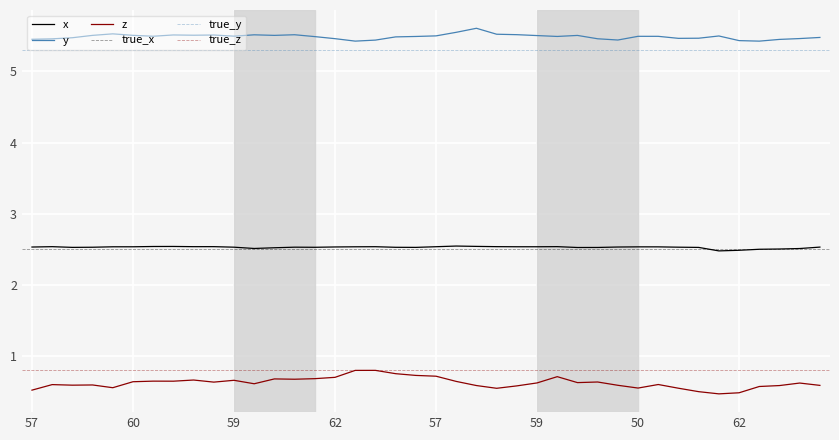

Reading left to right, extract all data points from this chart.

x: 2.5	2.5	2.5	2.5	2.5	2.5	2.5	2.5	2.5	2.5	2.5	2.5	2.5	2.5	2.5	2.5	2.5	2.5	2.5	2.5	2.5	2.5	2.5	2.5	2.5	2.5	2.5	2.5	2.5	2.5	2.5	2.5	2.5	2.5	2.5	2.5	2.5	2.5	2.5	2.5
y: 5.5	5.5	5.5	5.5	5.5	5.5	5.5	5.5	5.5	5.5	5.5	5.5	5.5	5.5	5.5	5.5	5.4	5.4	5.5	5.5	5.5	5.6	5.6	5.5	5.5	5.5	5.5	5.5	5.5	5.4	5.5	5.5	5.5	5.5	5.5	5.4	5.4	5.5	5.5	5.5
z: 0.5	0.6	0.6	0.6	0.5	0.6	0.6	0.6	0.7	0.6	0.7	0.6	0.7	0.7	0.7	0.7	0.8	0.8	0.7	0.7	0.7	0.6	0.6	0.5	0.6	0.6	0.7	0.6	0.6	0.6	0.5	0.6	0.5	0.5	0.5	0.5	0.6	0.6	0.6	0.6